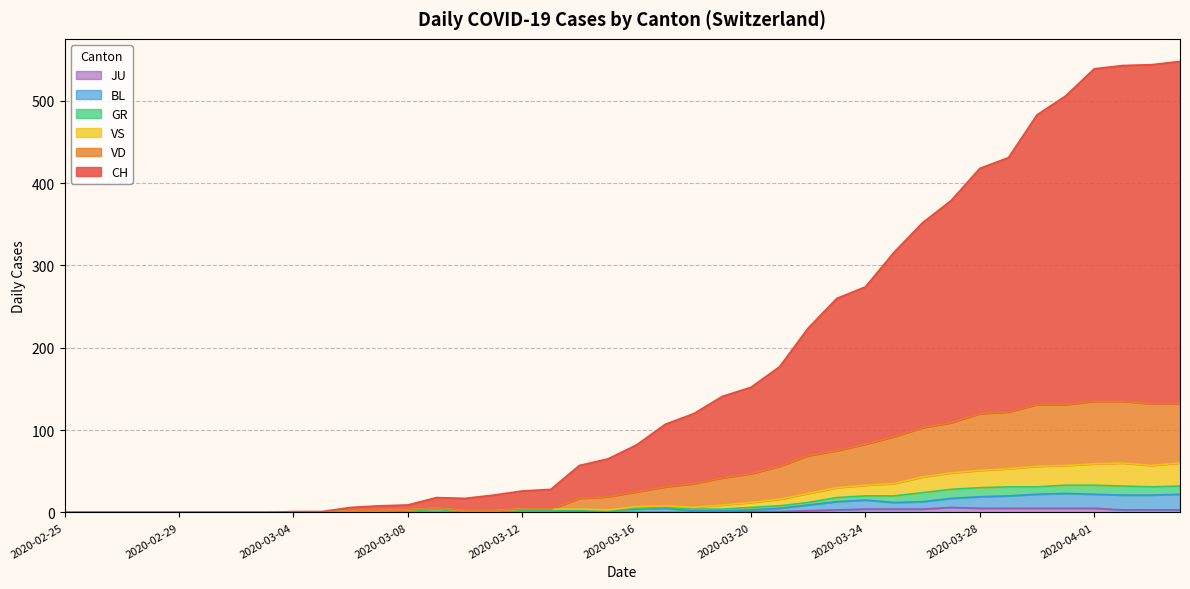

What are all the series names shown in the legend?

JU, BL, GR, VS, VD, CH